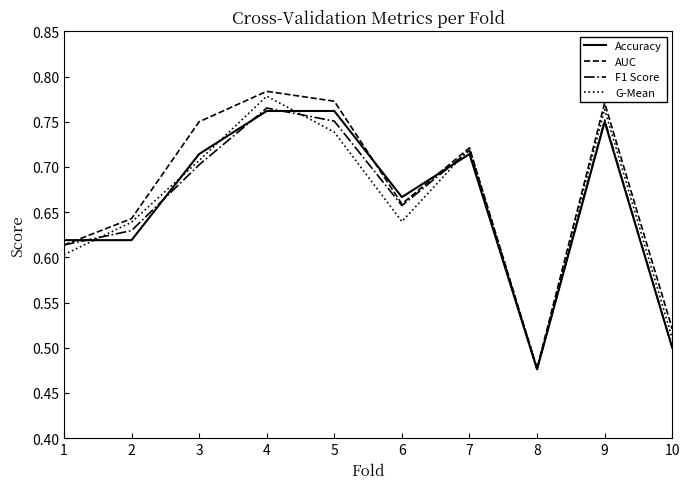

What is the difference between the G-Mean values at 10 and 9?

0.3